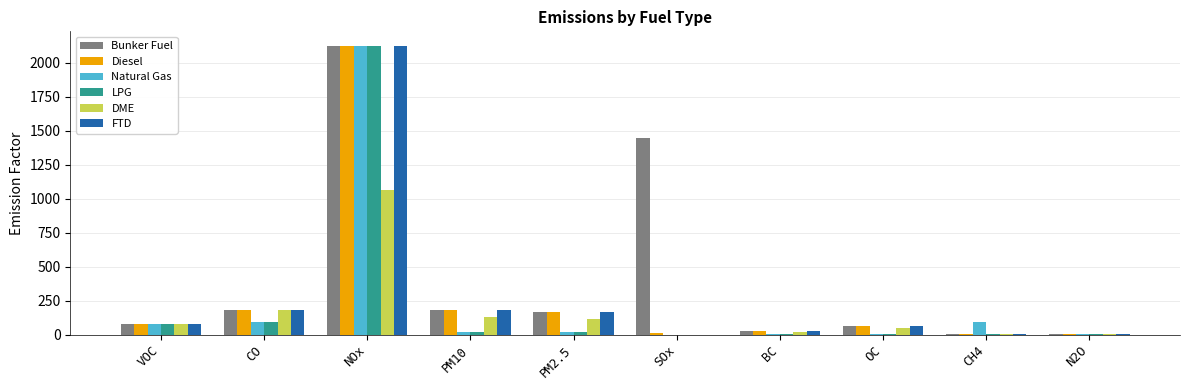

What is the maximum value for FTD?

2123.9